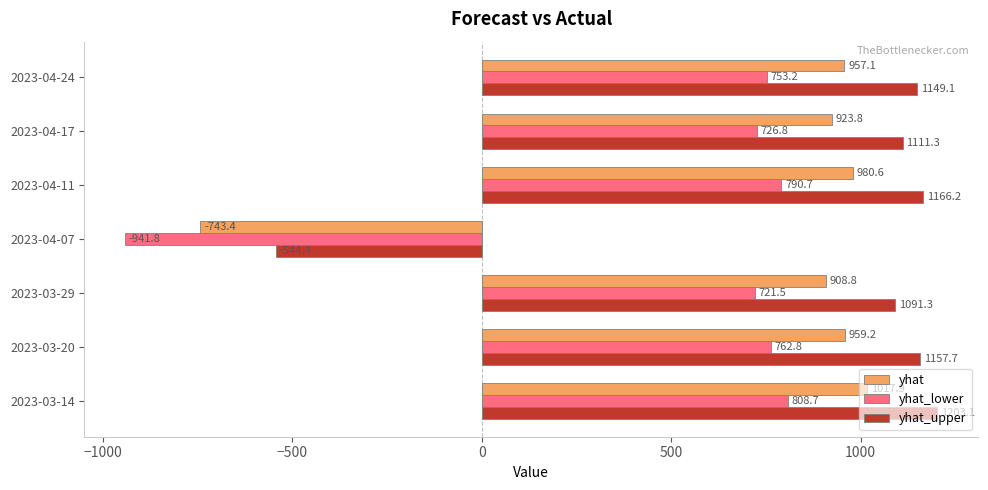

What is the sum of the yhat_lower values at 2023-04-07 and 2023-03-14?

-133.1